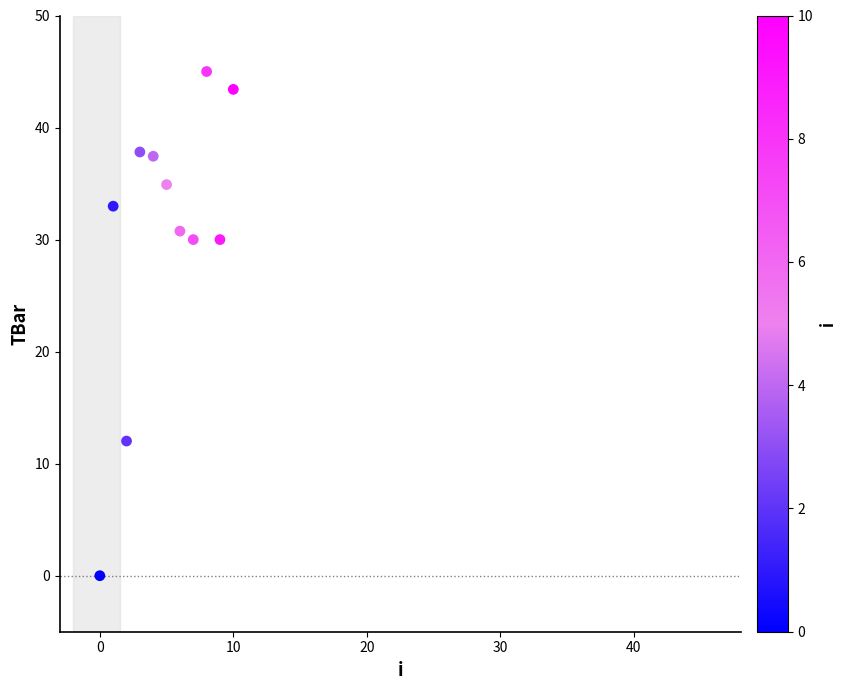

What is the average Y value?

30.4